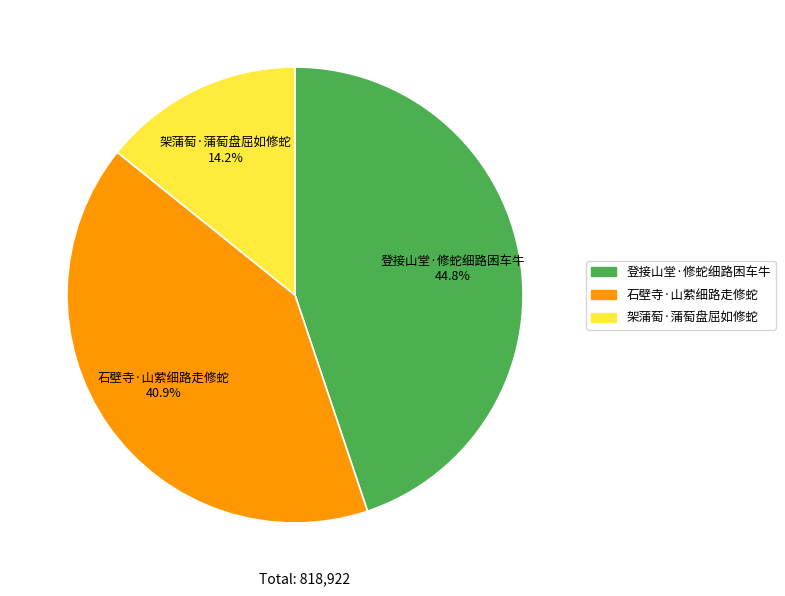

Rank the categories by value from lowest to highest.

架蒲萄·蒲萄盘屈如修蛇, 石壁寺·山萦细路走修蛇, 登接山堂·修蛇细路困车牛